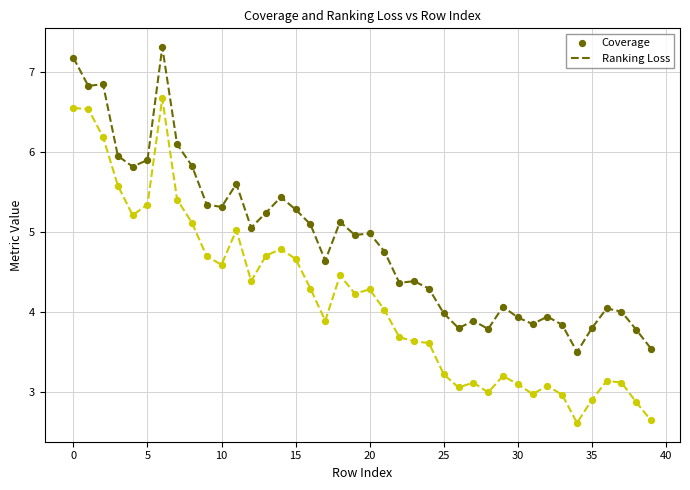

Across all data points, what is the range of Y values (max minus min)?

4.7